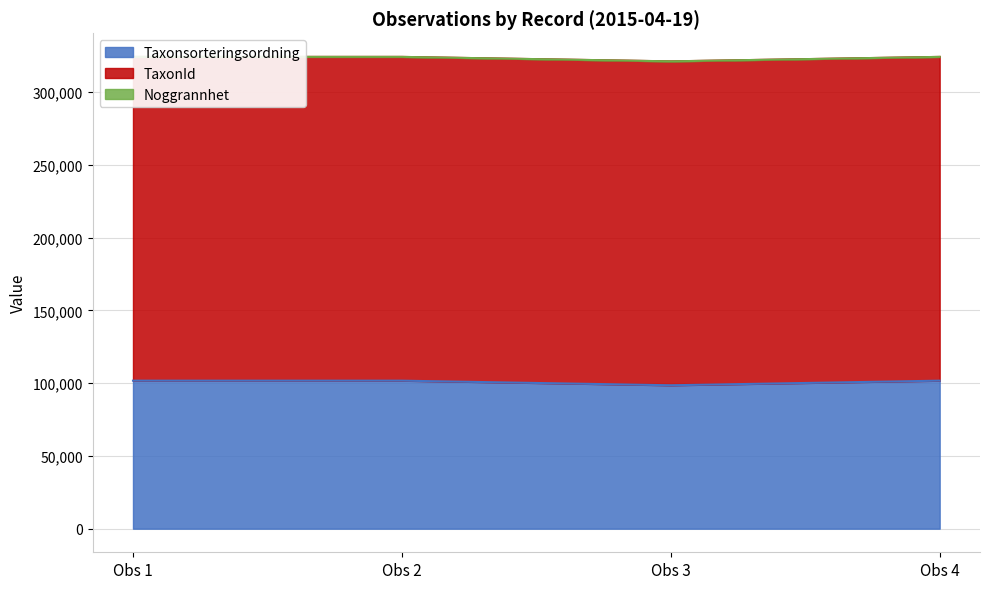

True or false: Taxonsorteringsordning has more than 2 interior local peaks.

False